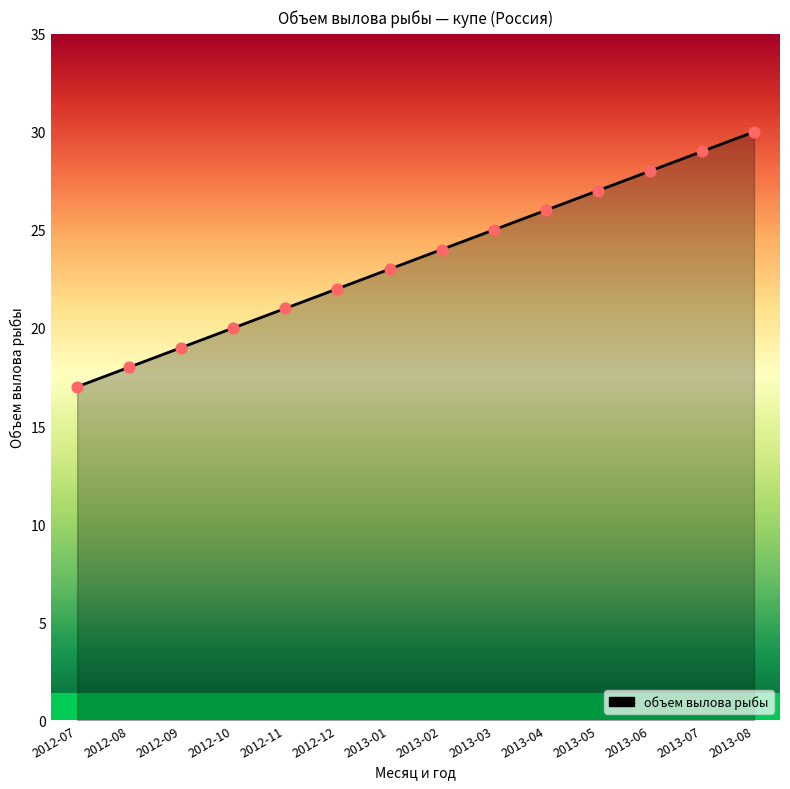

Approximately how many times larger is the value at 2012-10 compared to 2012-08?

1.1